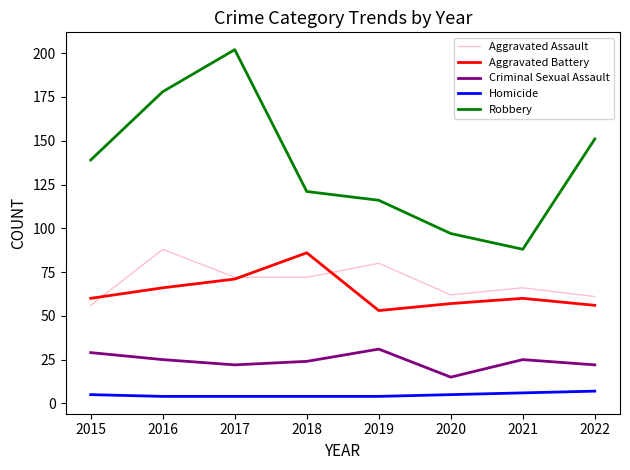

What is the total value across all series at 2020?

236